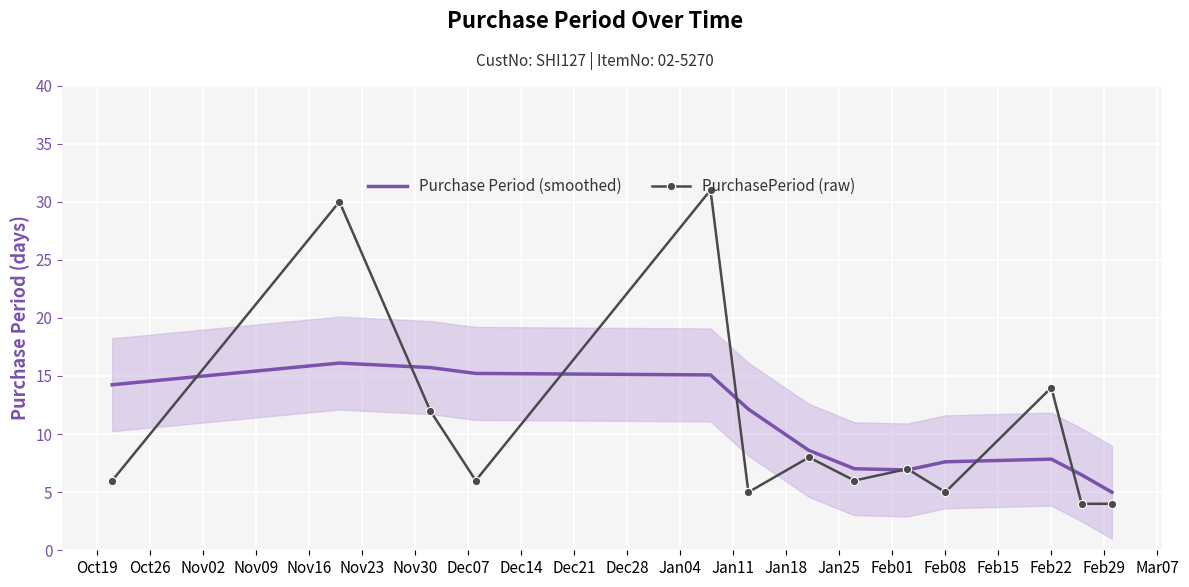

True or false: PurchasePeriod (raw) has more than 0 interior local peaks.

True